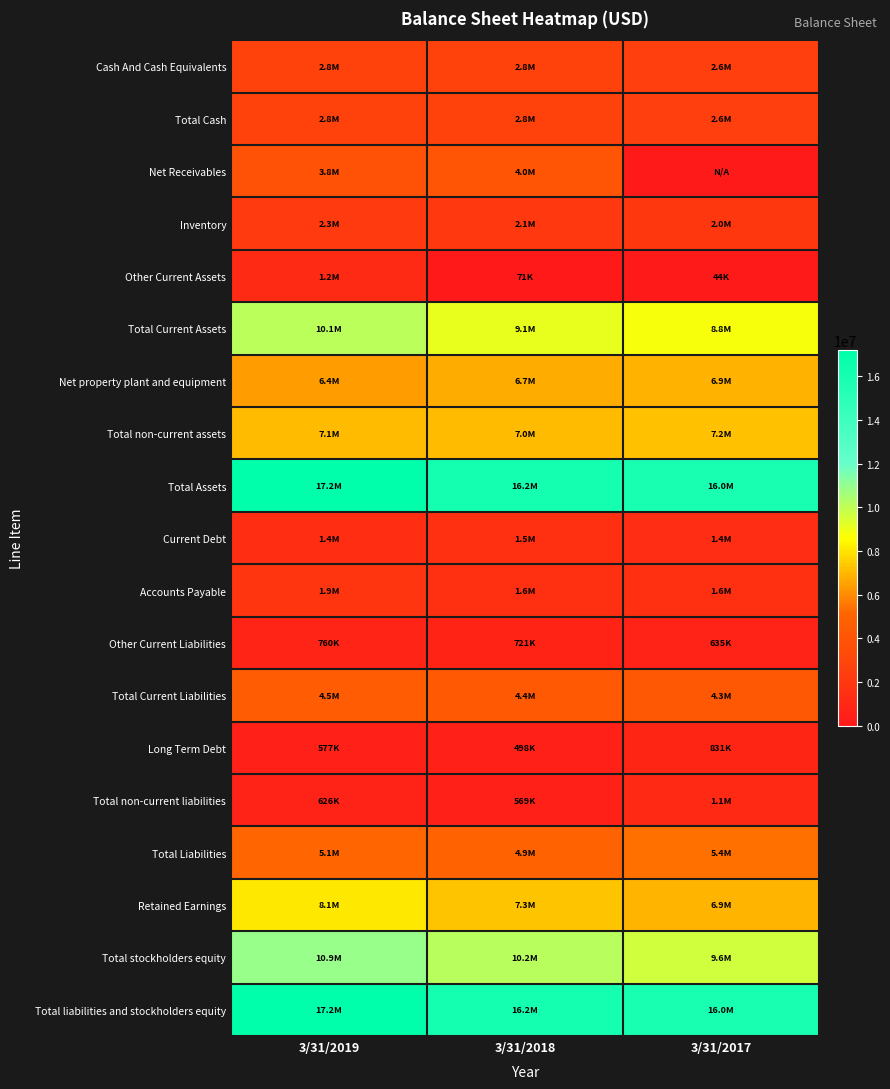

Rank the series by their maximum value, from highest to lowest.

Total Assets, Total liabilities and stockholders equity, Total stockholders equity, Total Current Assets, Retained Earnings, Total non-current assets, Net property plant and equipment, Total Liabilities, Total Current Liabilities, Net Receivables, Cash And Cash Equivalents, Total Cash, Inventory, Accounts Payable, Current Debt, Other Current Assets, Total non-current liabilities, Long Term Debt, Other Current Liabilities